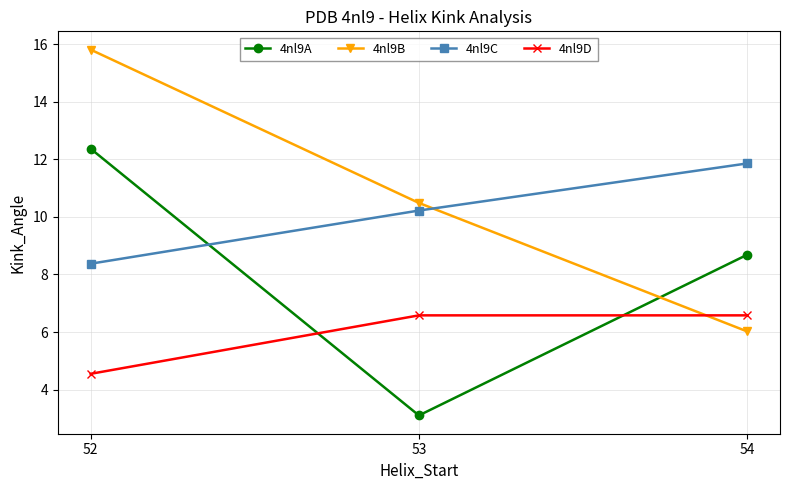

Reading left to right, list all the values displayed in this chart.

4nl9A: 52=12.4	53=3.1	54=8.7
4nl9B: 52=15.8	53=10.5	54=6.0
4nl9C: 52=8.4	53=10.2	54=11.9
4nl9D: 52=4.5	53=6.6	54=6.6